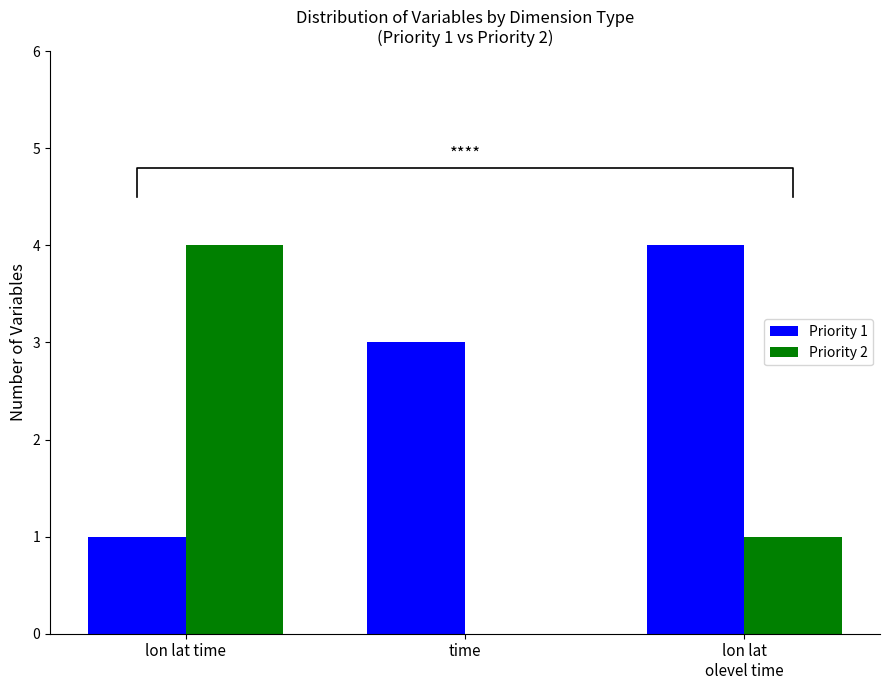

What is the difference between the maximum and second lowest values in the Priority 1 series?

1